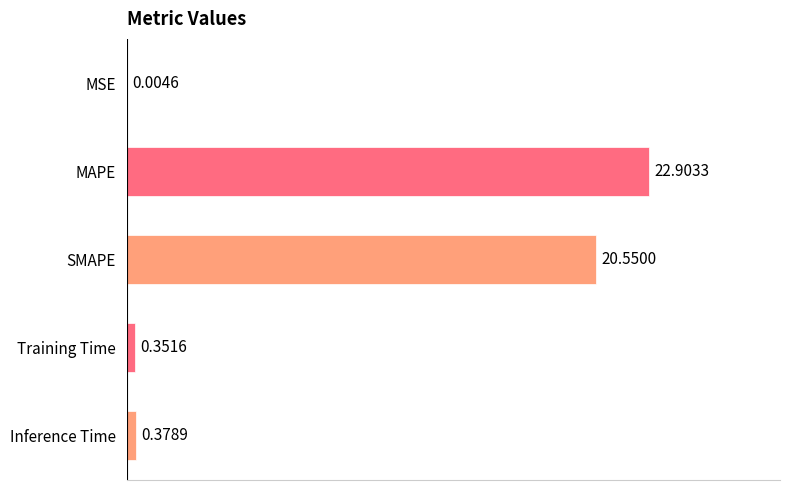

At which category does the chart reach its peak across all series?

MAPE